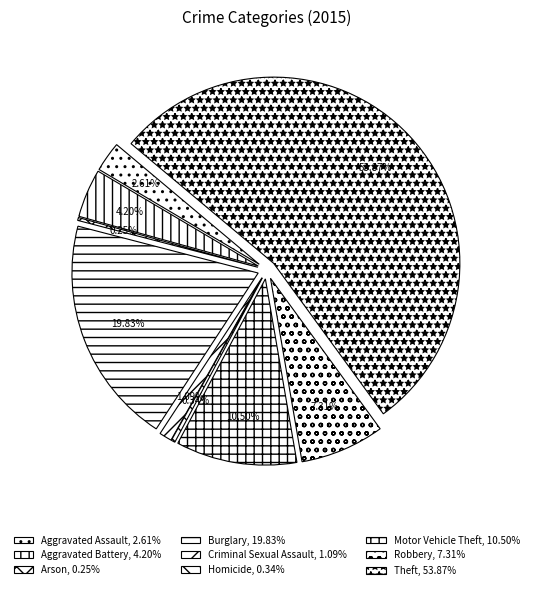

Is there a majority slice in this chart?

Yes